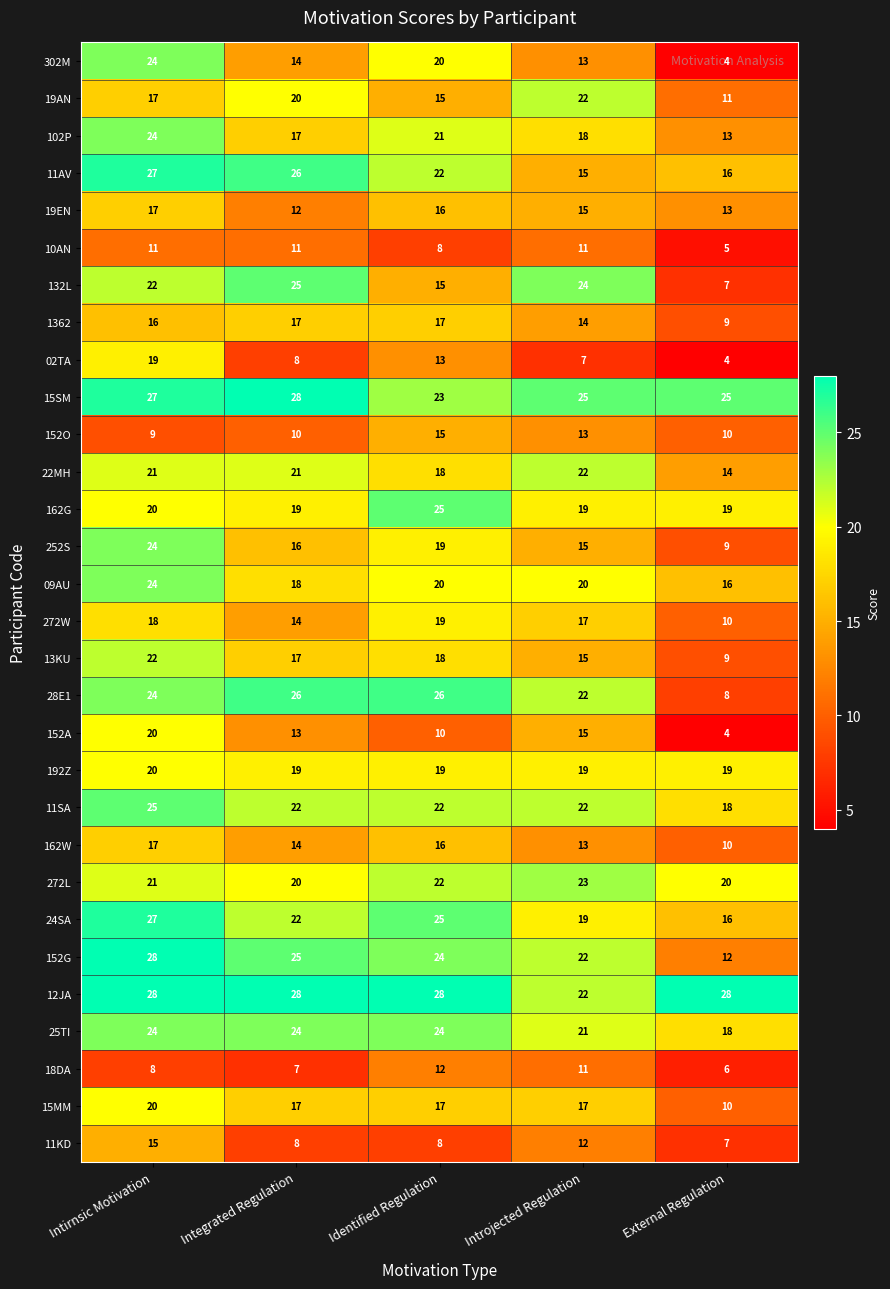

True or false: 11AV has a value of 15 at Introjected Regulation.

True